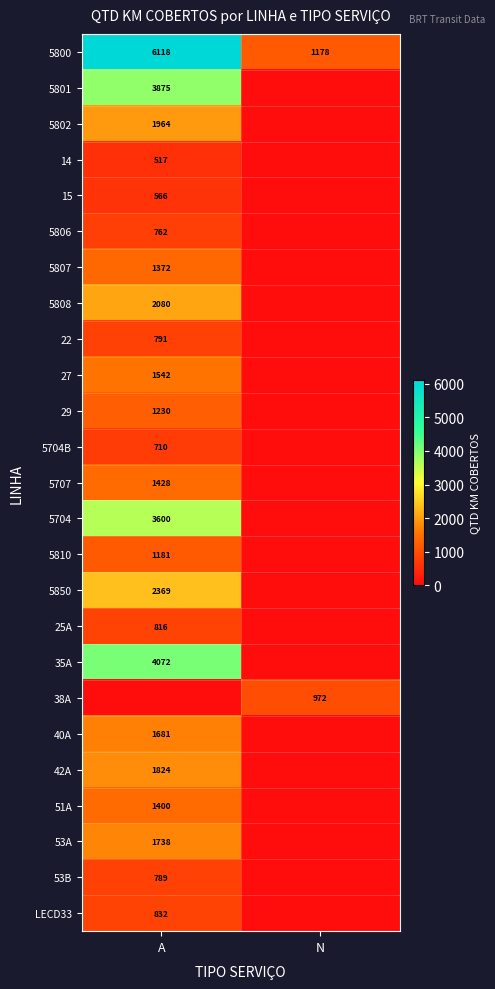

Is it true that 51A equals 1400 at A?

True